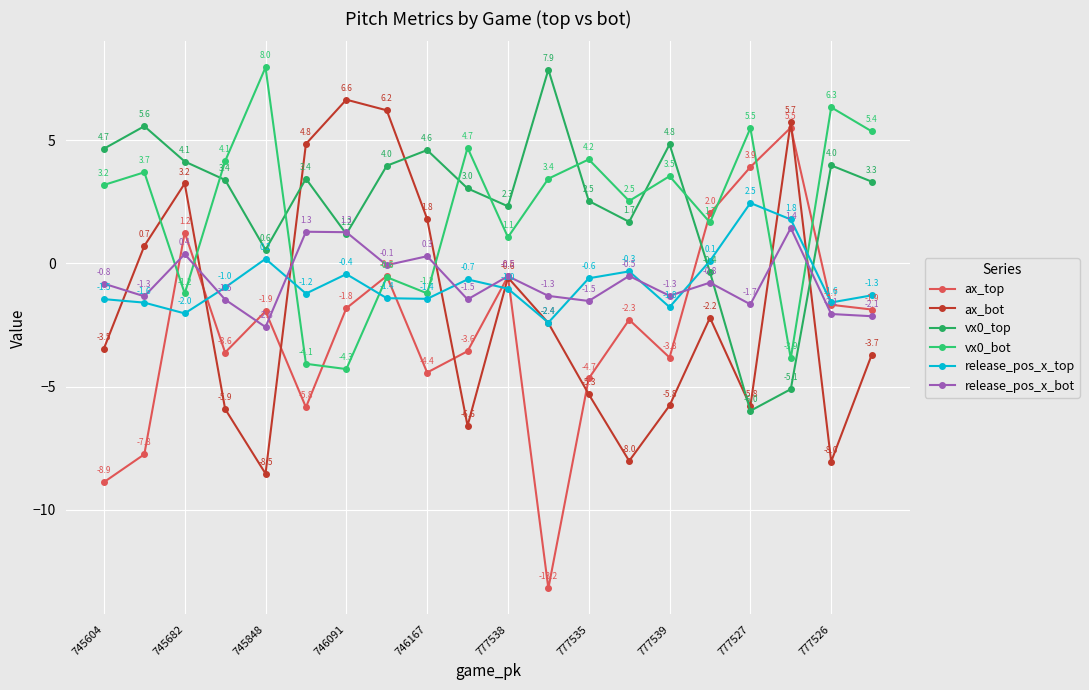

How many series are shown in this chart?

6